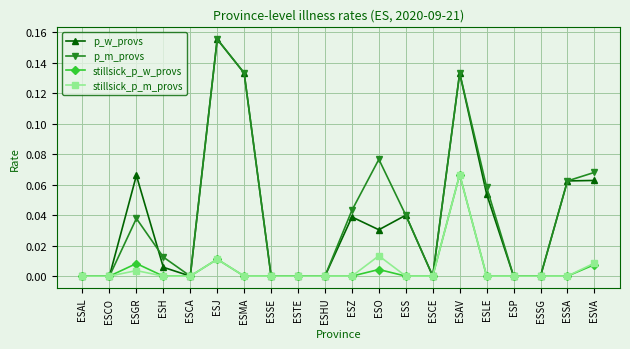

The value of p_w_provs at ESCE is 0.0. True or false?

True